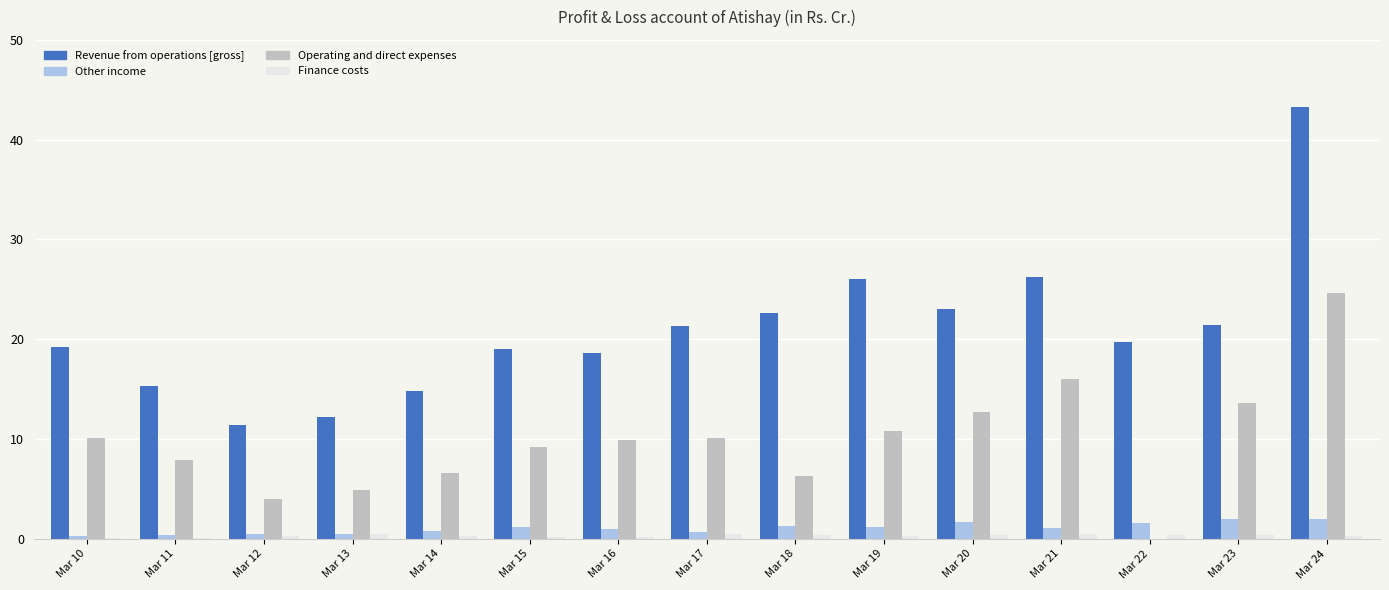

What is the difference between the Other income values at Mar 15 and Mar 14?

0.4